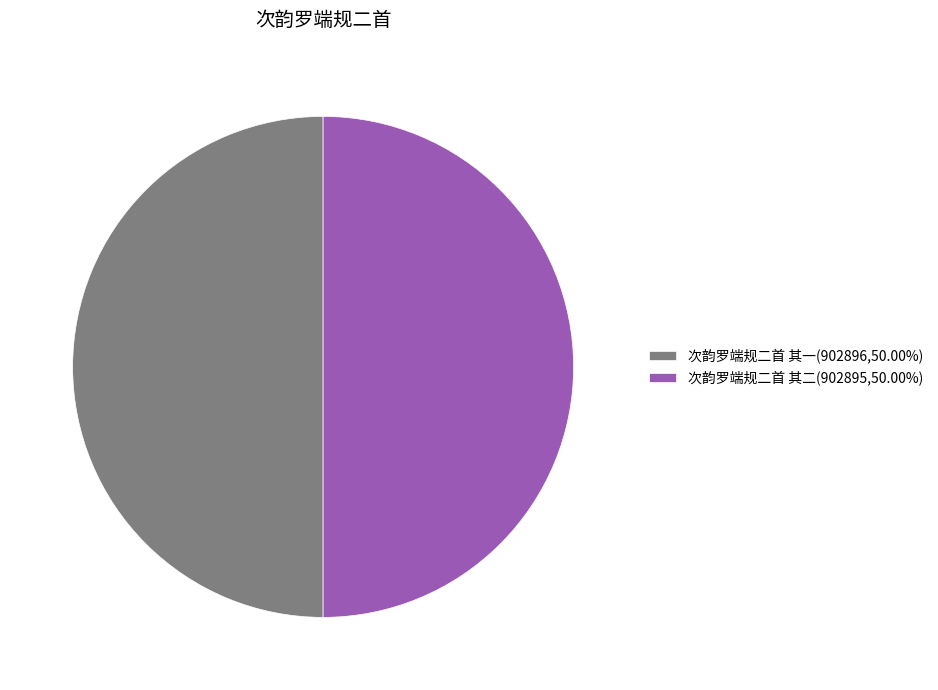

How many segments does this pie chart have?

2